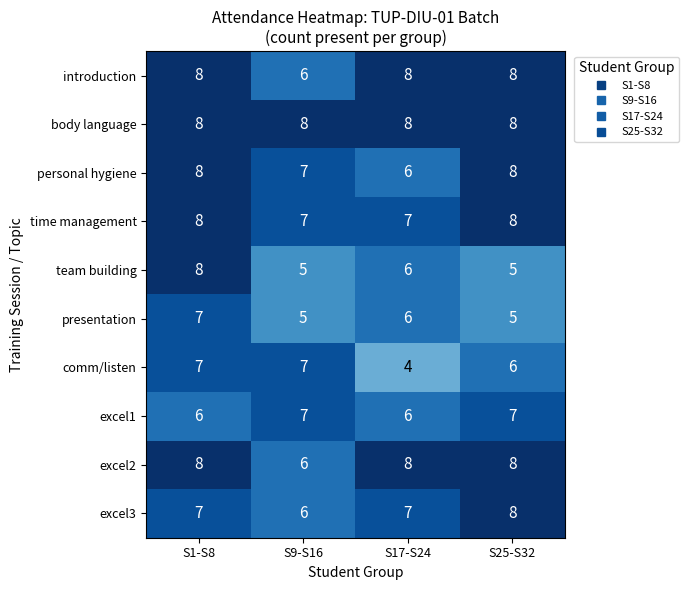

Which series has the largest total across all categories?

body language